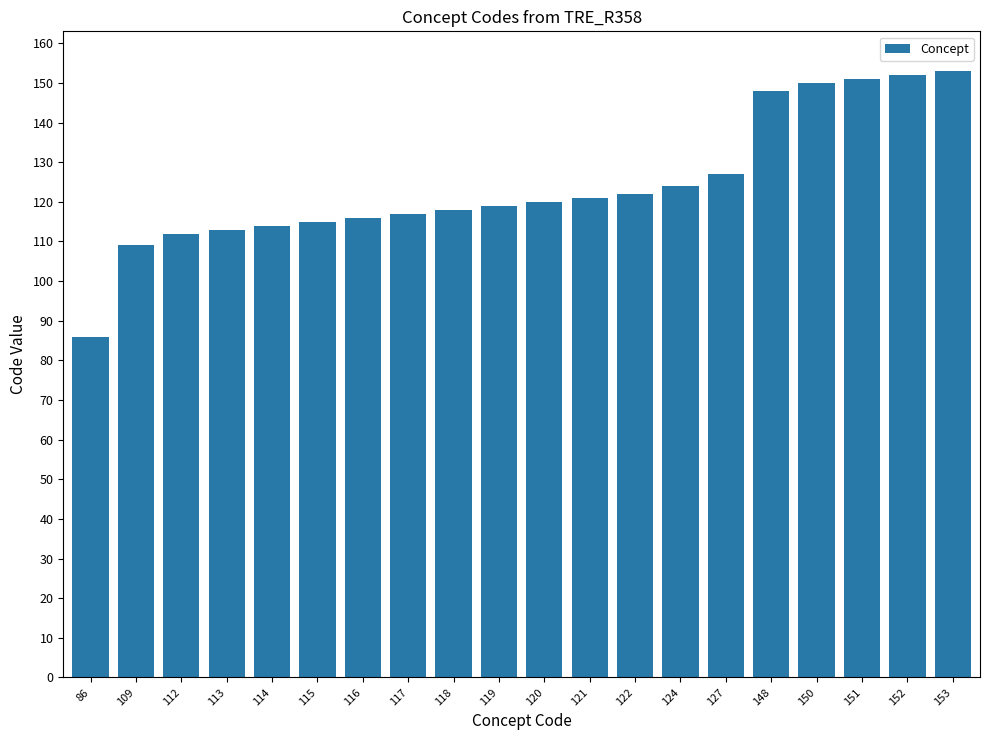

Between 86 and 119, which is larger?

119